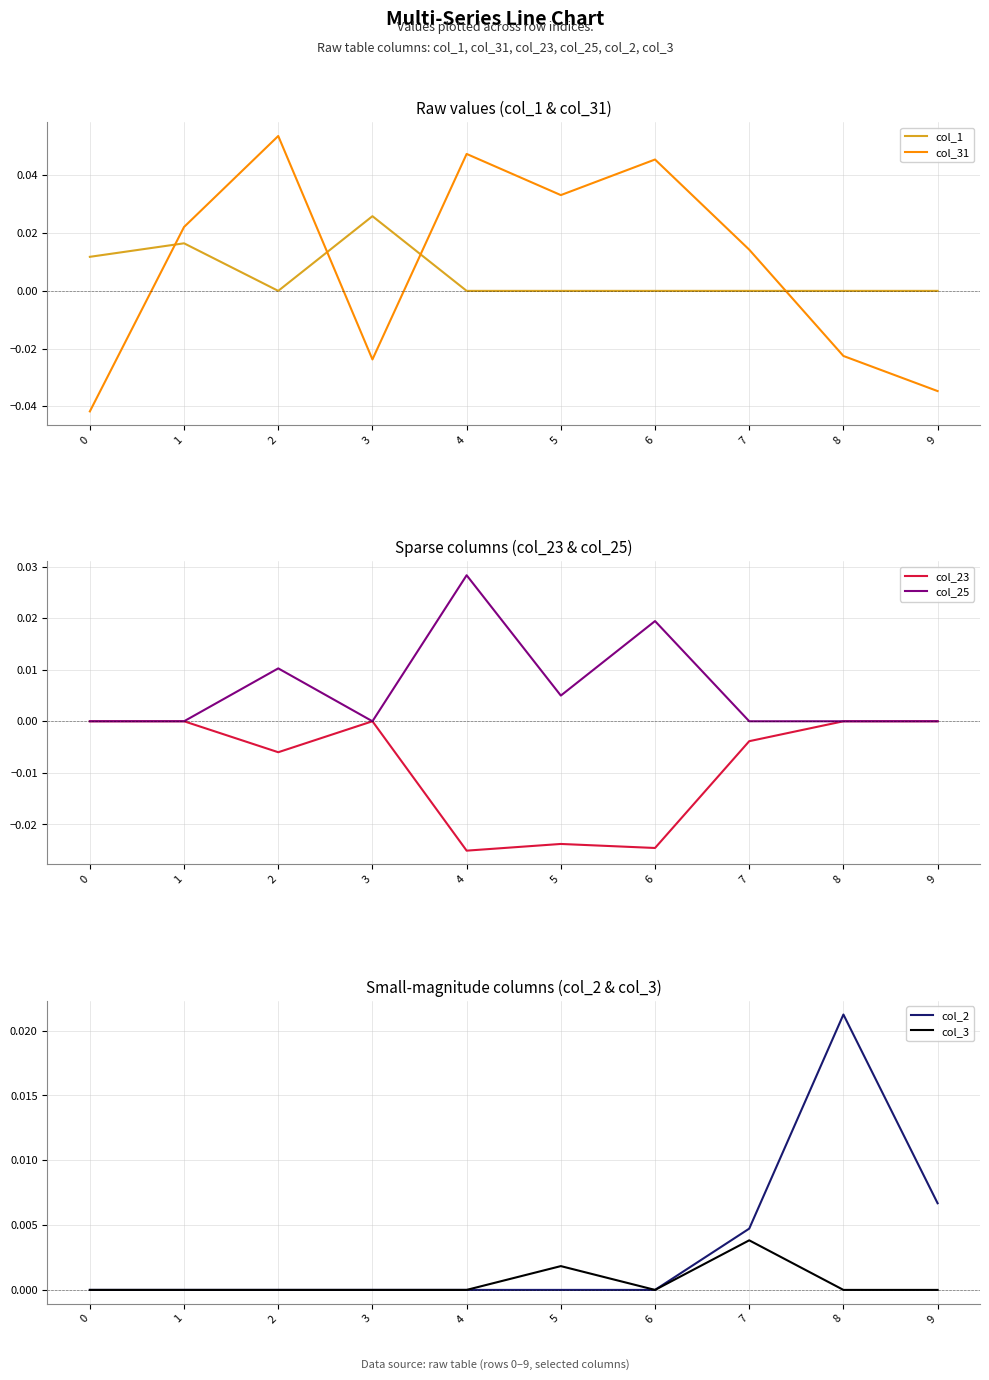

Which category has the highest value in the col_2 series?

8